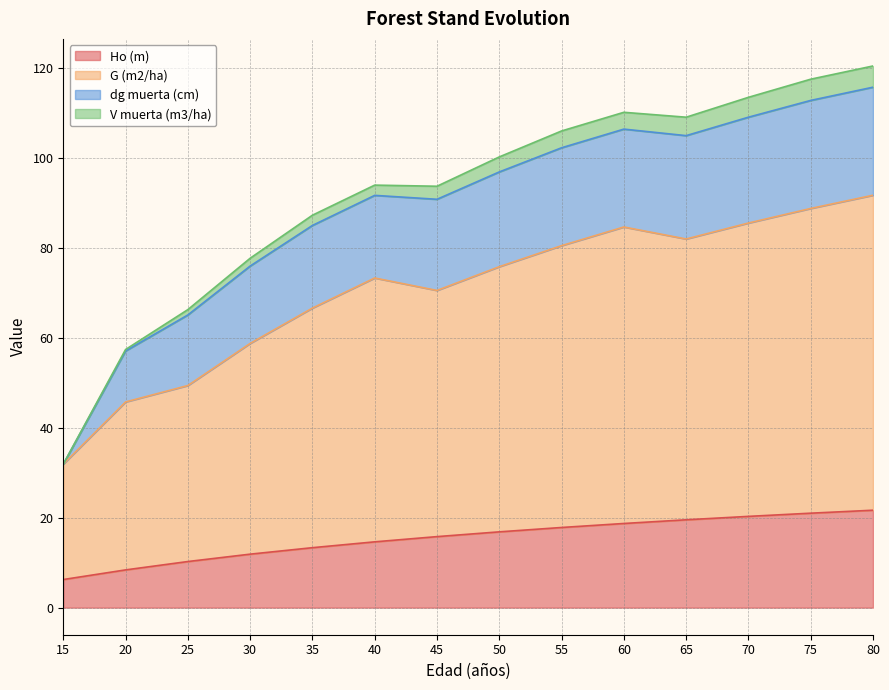

How many values in the G (m2/ha) series exceed 75?

7